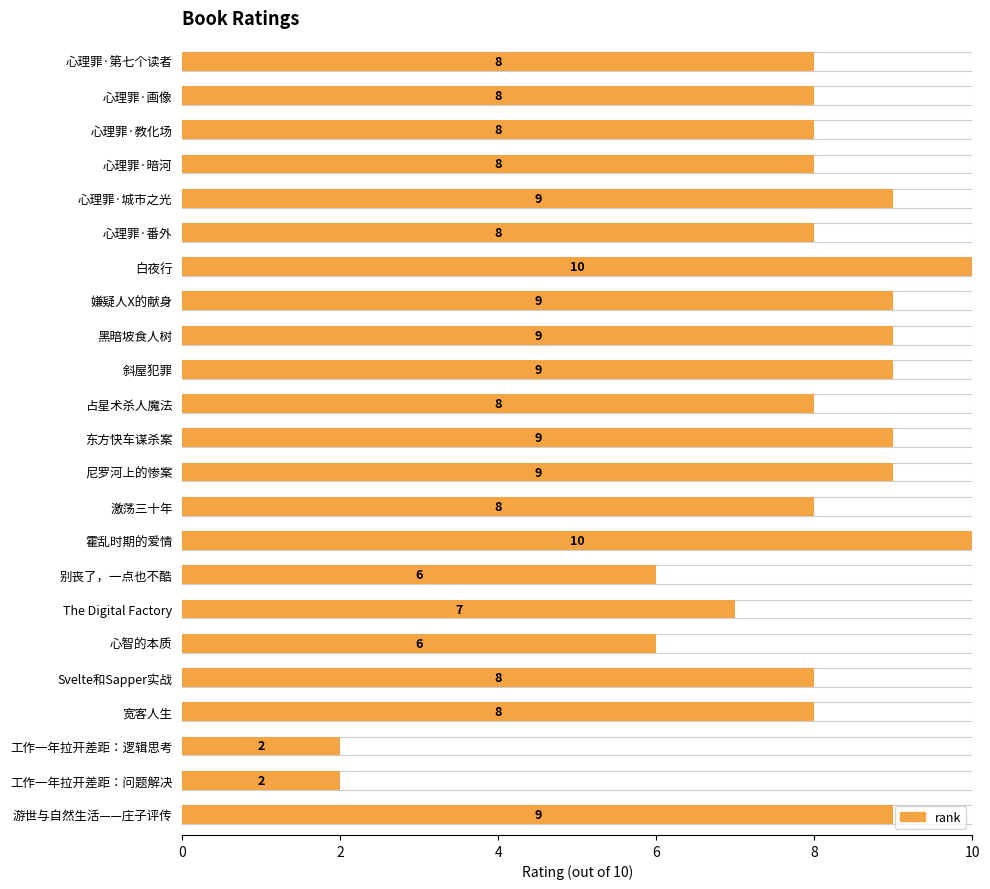

Are the bars horizontal?

Yes